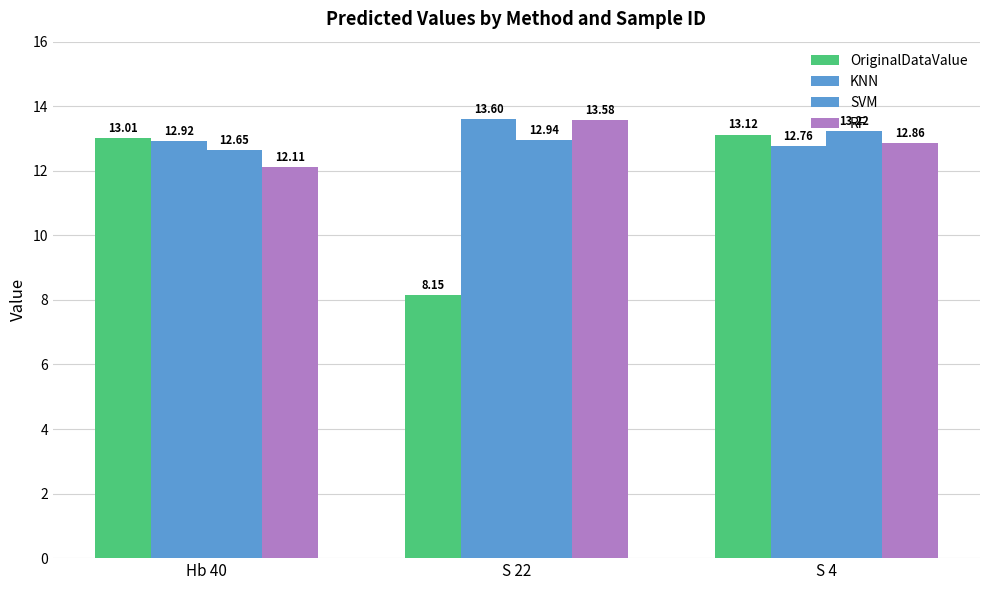

What is the label of the 1st bar from the left?

Hb 40